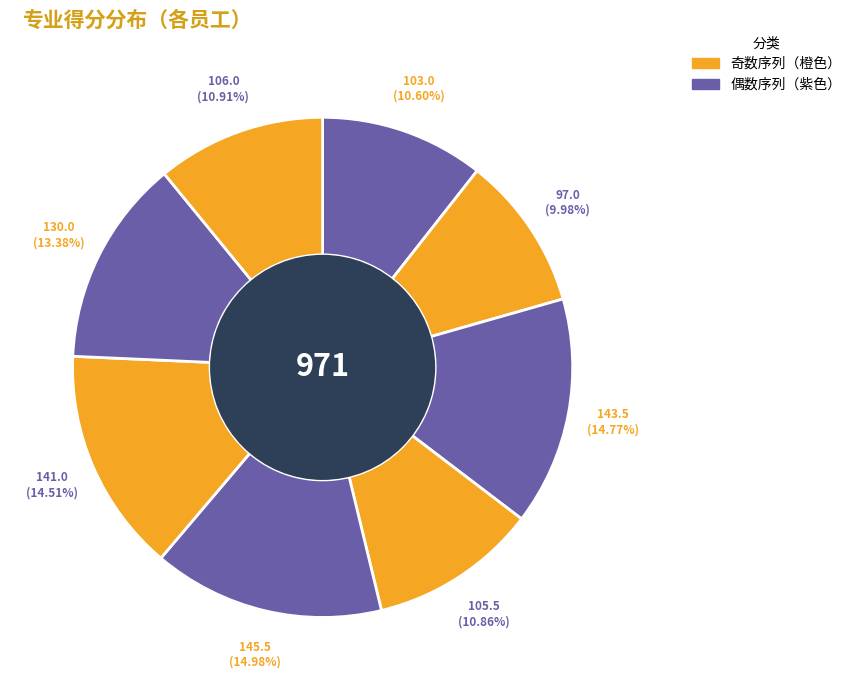

Count the number of slices in the pie.

8